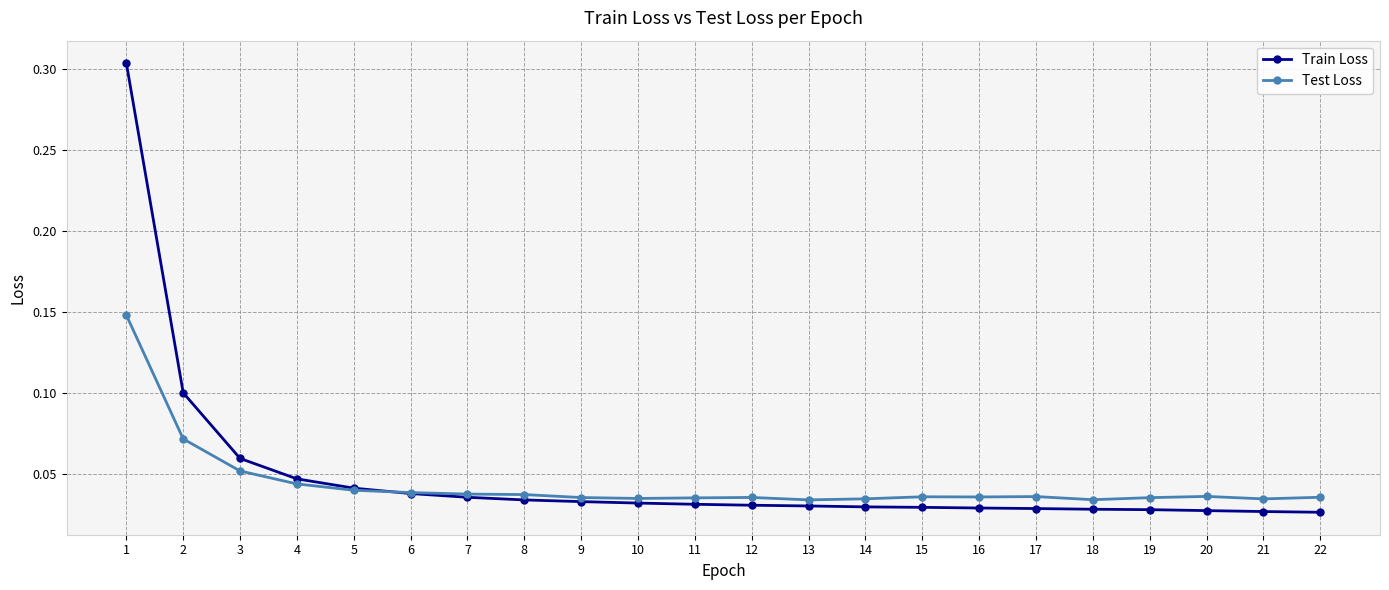

How many intersections are there between Test Loss and Train Loss?

1